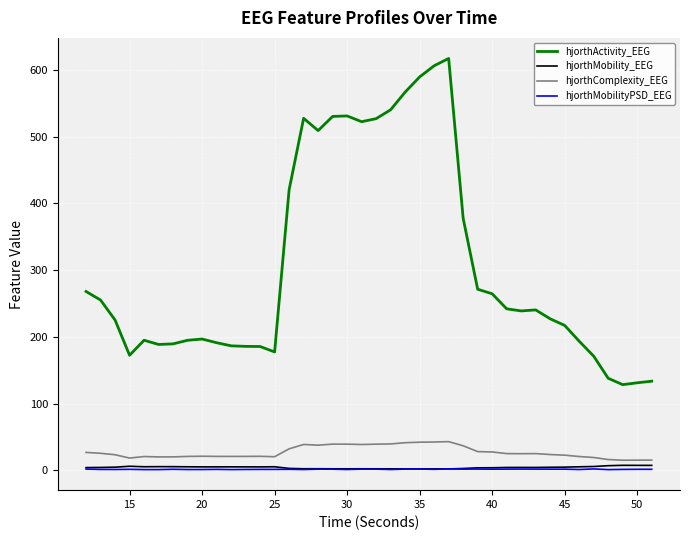

Which series has the largest range (max minus min)?

hjorthActivity_EEG